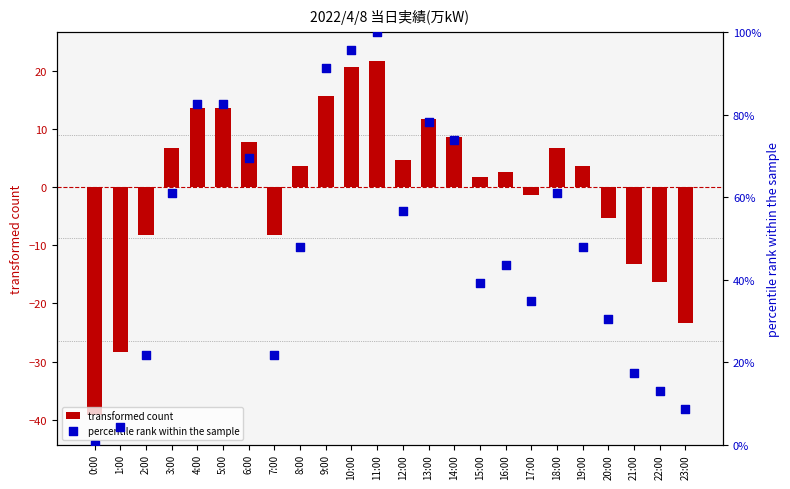

At which category is the sum across all series the highest?

11:00